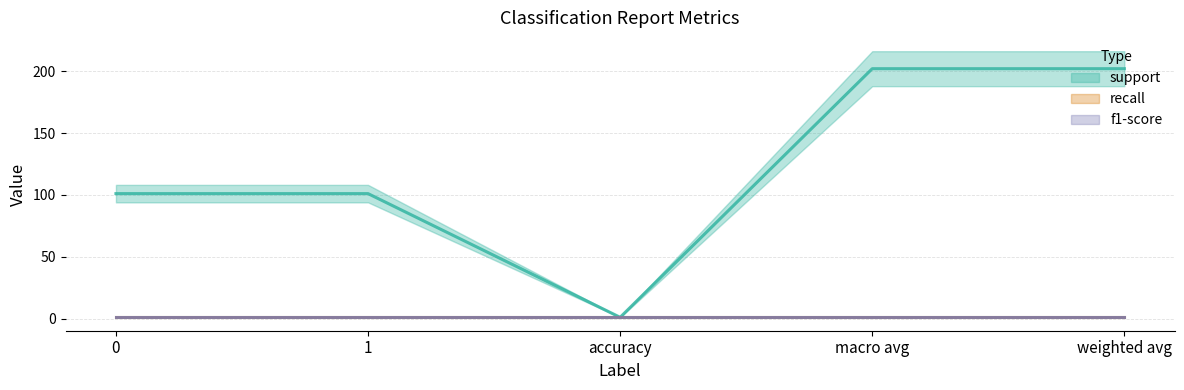

Is it true that support equals 101 at 1?

True